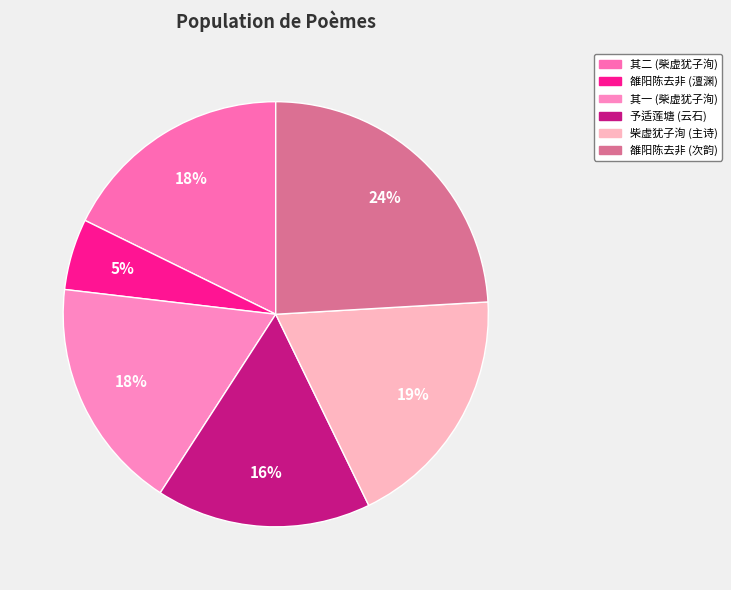

To the nearest percent, what is the difference between the largest and smallest slice percentages?

19%